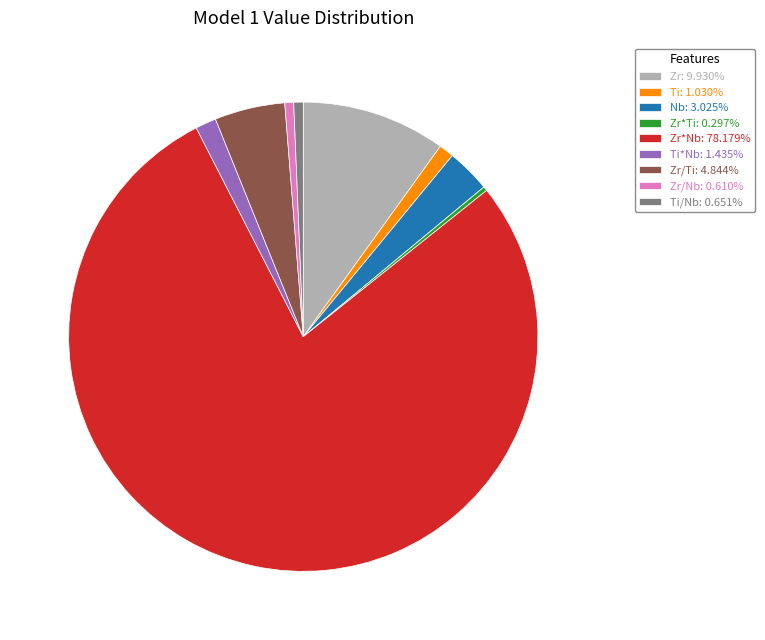

Does any single category account for the majority?

Yes